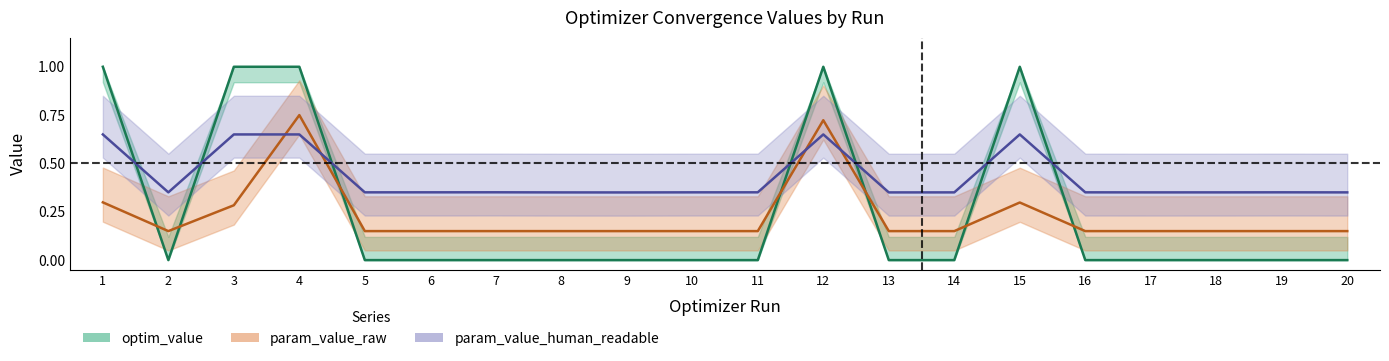

Where is param_value_hr_sr_gamma nearest to the value 0?

9